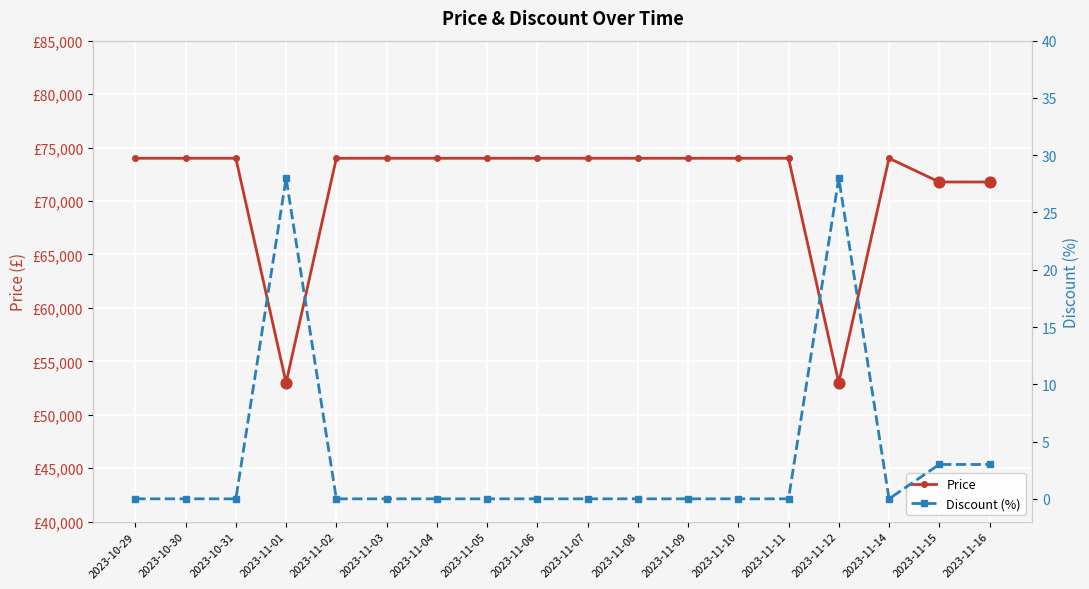

Which series reaches the minimum Y coordinate?

Discount (%)